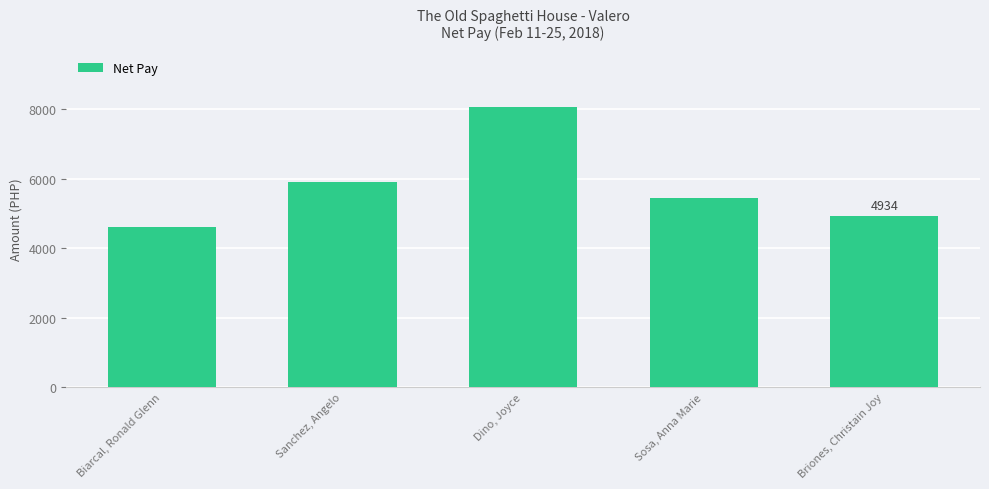

Which label corresponds to the largest value in the chart?

Dino, Joyce